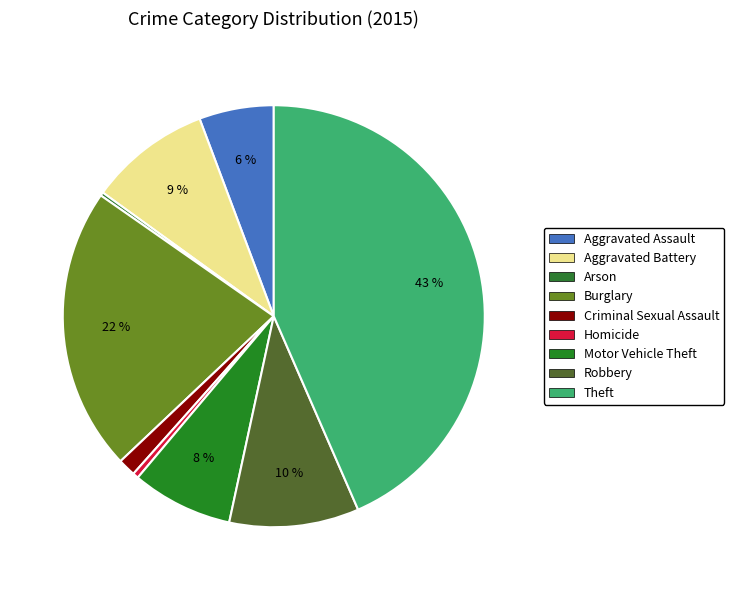

Rank the categories by value from lowest to highest.

Arson, Homicide, Criminal Sexual Assault, Aggravated Assault, Motor Vehicle Theft, Aggravated Battery, Robbery, Burglary, Theft